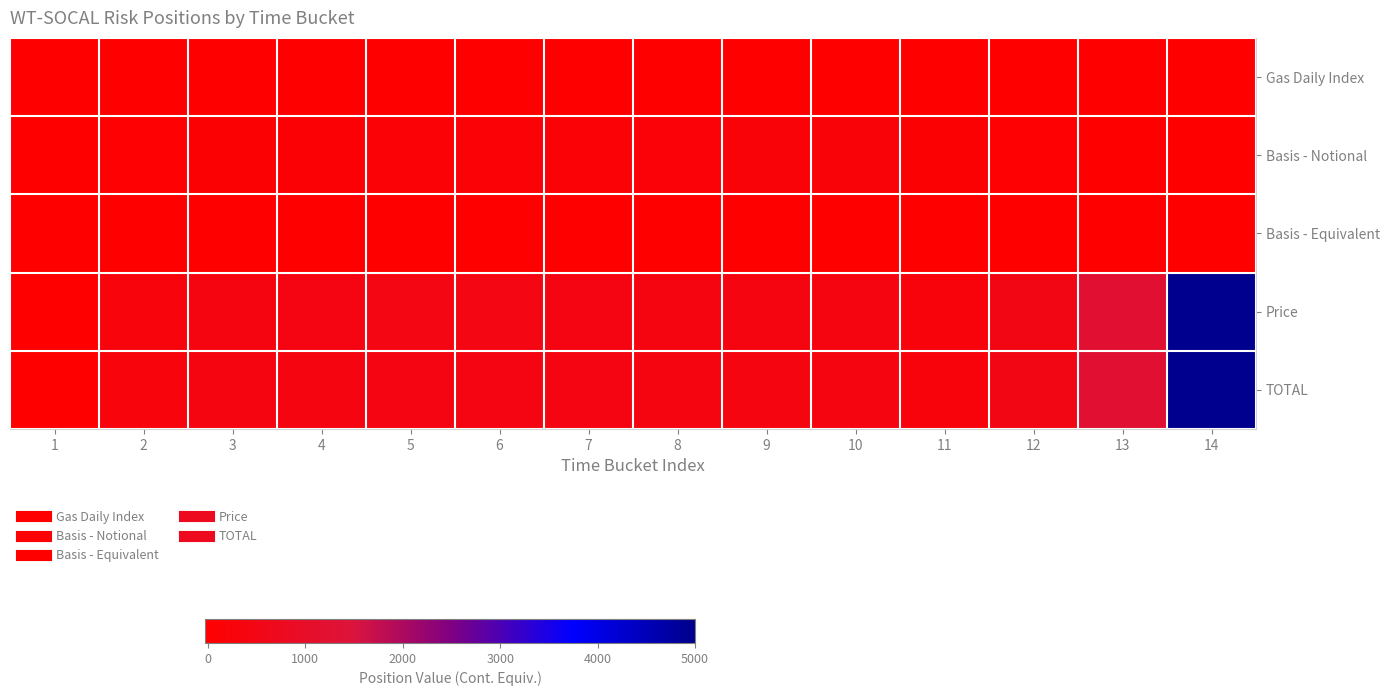

Reading left to right, what are all the values shown in this chart?

Gas Daily Index: 1=0.0	2=0.0	3=-30.0	4=0.0	5=0.0	6=0.0	7=0.0	8=0.0	9=0.0	10=0.0	11=0.0	12=0.0	13=0.0	14=0.0
Basis - Notional: 1=0.0	2=67.4	3=104.6	4=124.3	5=141.8	6=144.0	7=142.2	8=151.6	9=188.4	10=192.8	11=71.8	12=59.9	13=-11.6	14=-0.9
Basis - Equivalent: 1=0.0	2=-4.3	3=-4.6	4=-6.8	5=-7.3	6=-8.9	7=-7.6	8=-8.8	9=-9.7	10=-10.1	11=-0.9	12=-0.9	13=-0.4	14=-4.0
Price: 1=0.0	2=319.2	3=378.6	4=406.7	5=424.0	6=424.1	7=413.4	8=396.5	9=387.4	10=396.6	11=280.7	12=463.9	13=1249.6	14=4945.9
TOTAL: 1=0.0	2=314.9	3=374.1	4=400.0	5=416.7	6=415.2	7=405.8	8=387.6	9=377.7	10=386.5	11=279.8	12=463.0	13=1249.2	14=4941.8